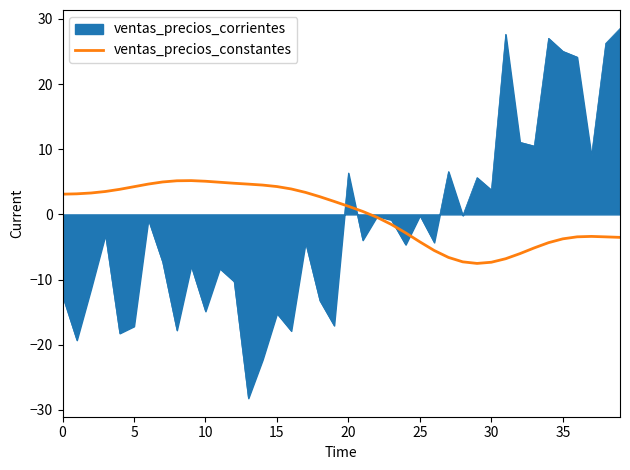

Which series has the largest range (max minus min)?

ventas_precios_corrientes